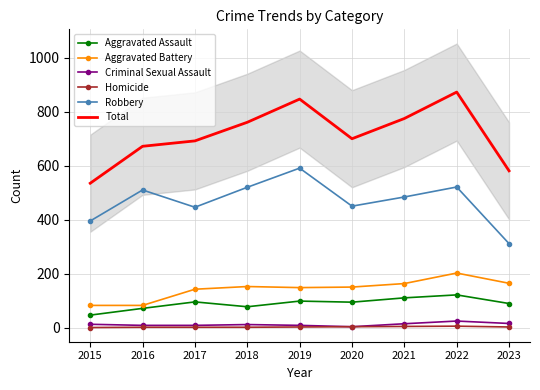

True or false: Aggravated Battery has a value of 148 at 2019.

True